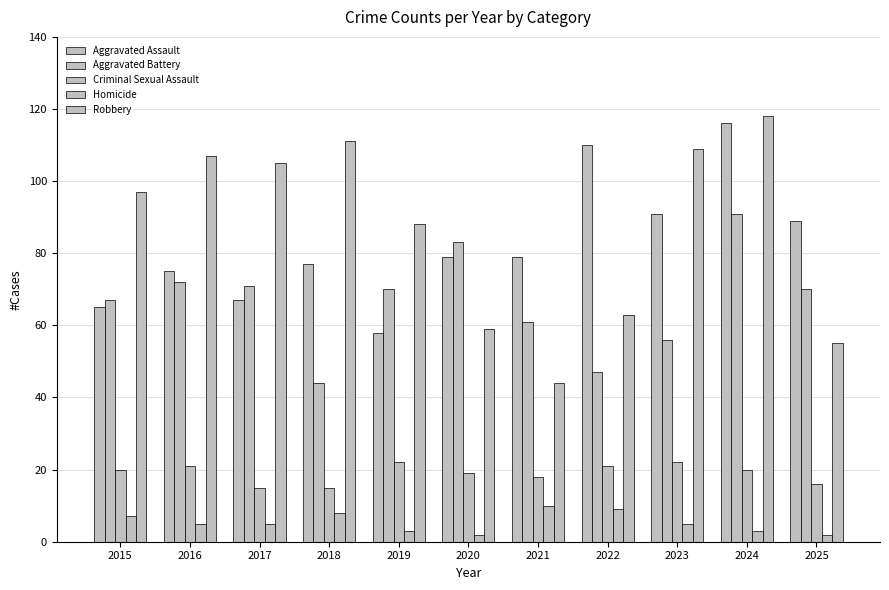

Is the value of Criminal Sexual Assault at 2020 greater than the value of Aggravated Assault at 2016?

No